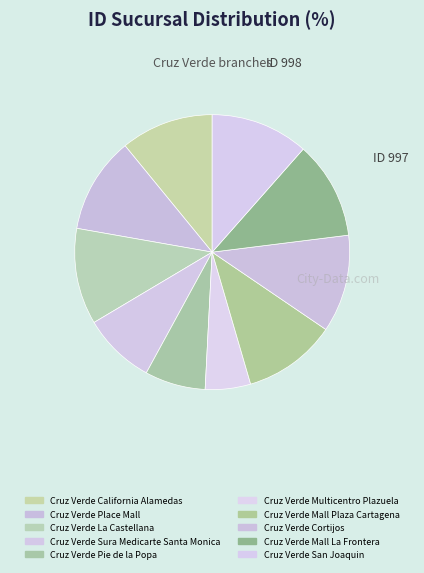

How many segments does this pie chart have?

10